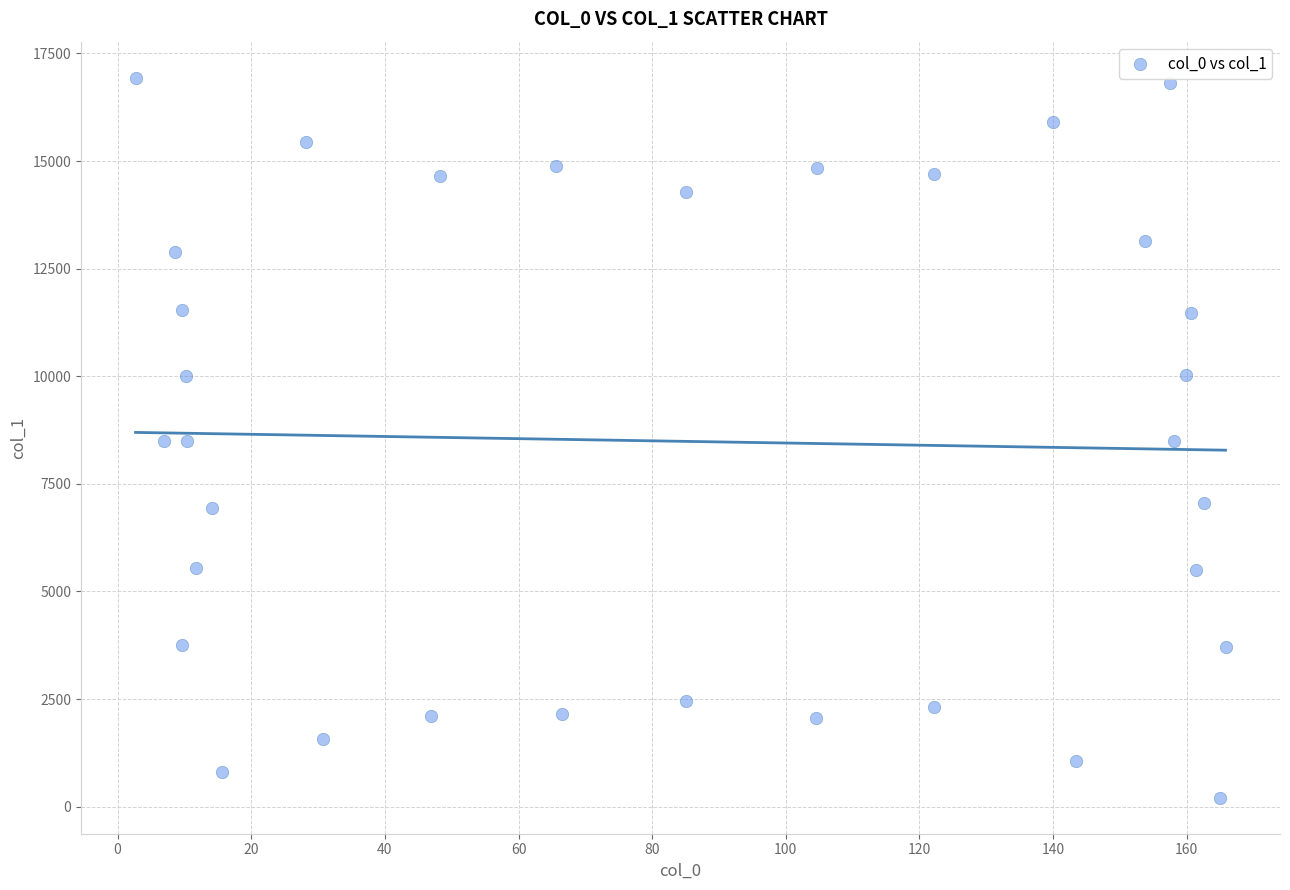

What is the range of Y values (max minus min)?

16729.7